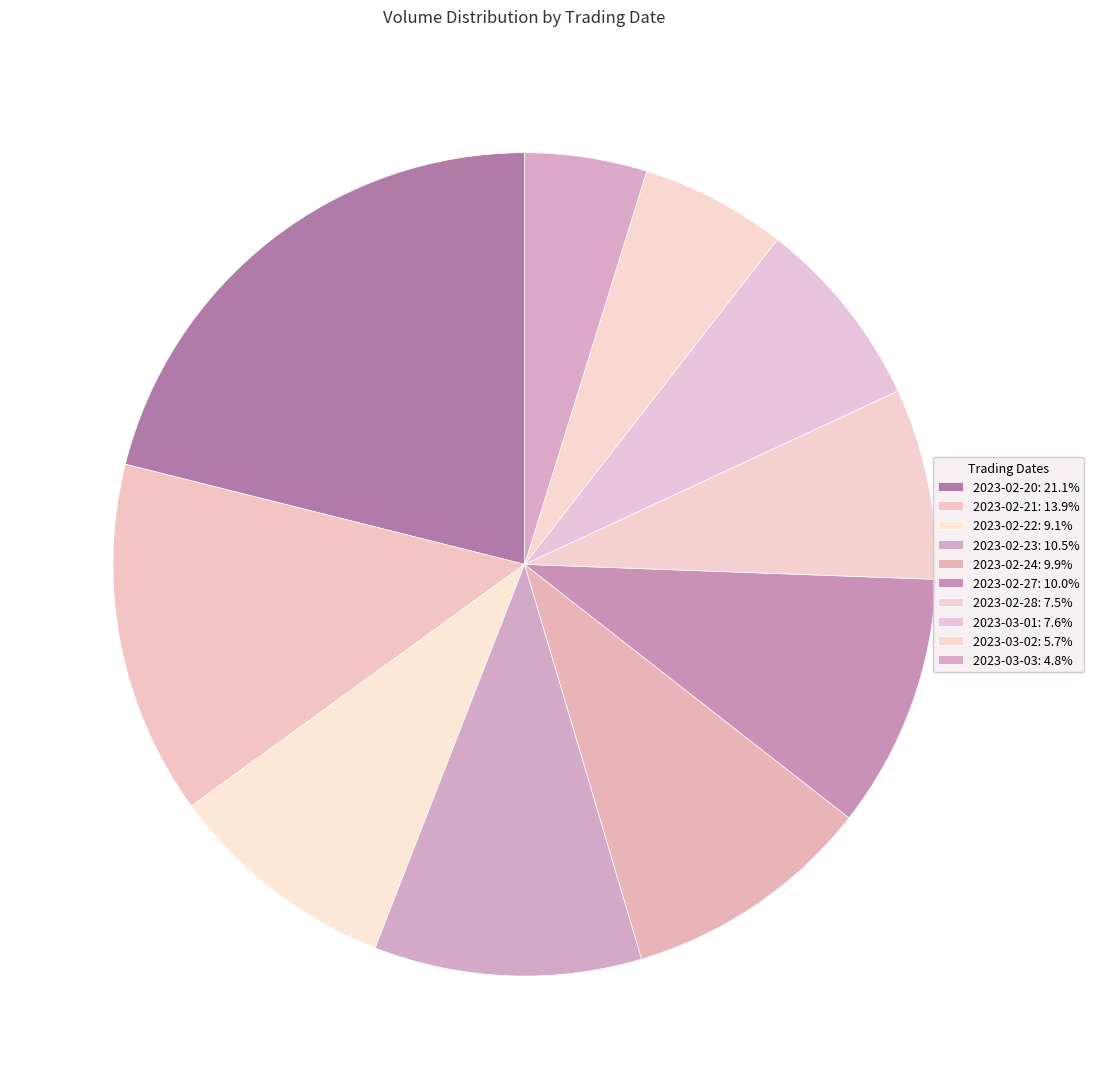

How many slices are in this pie chart?

10